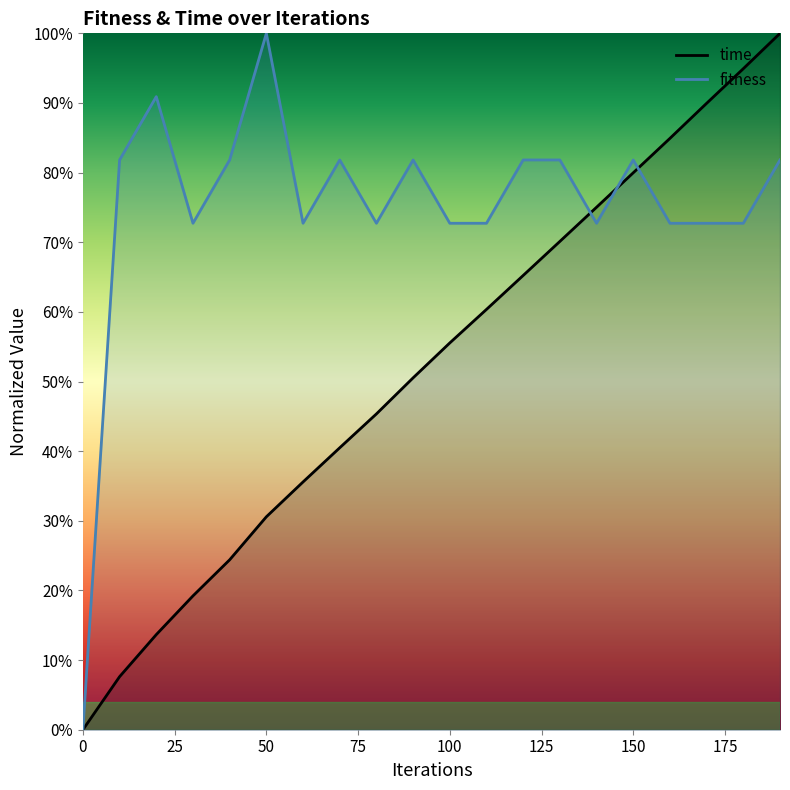

What is the difference between the maximum and minimum values in the fitness series?

1.0